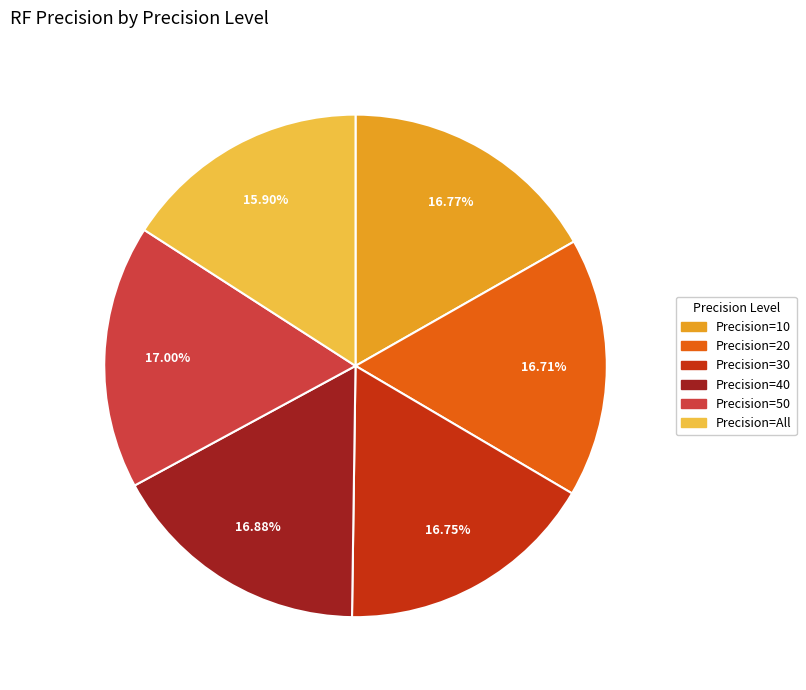

Is there a majority slice in this chart?

No